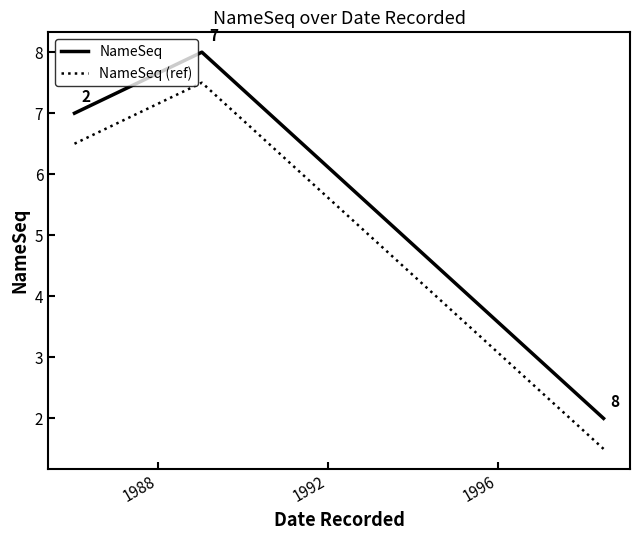

What are all the series names shown in the legend?

NameSeq, NameSeq (ref)